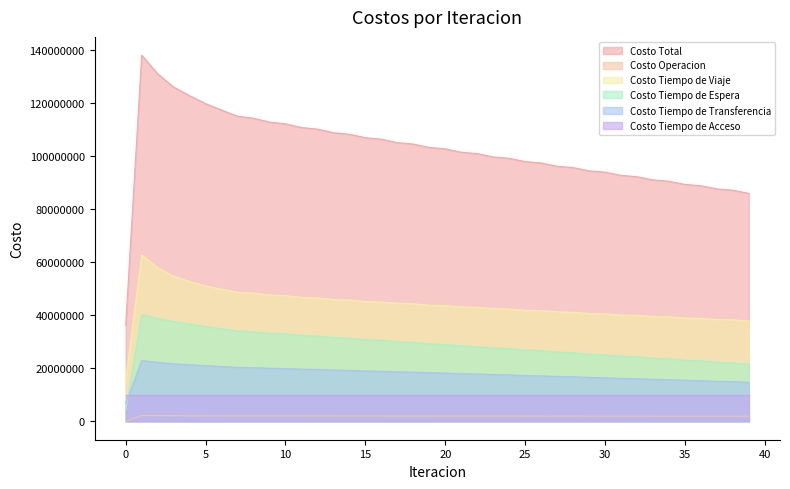

Where does the Costo Tiempo de Transferencia series first go above 18217016?

1